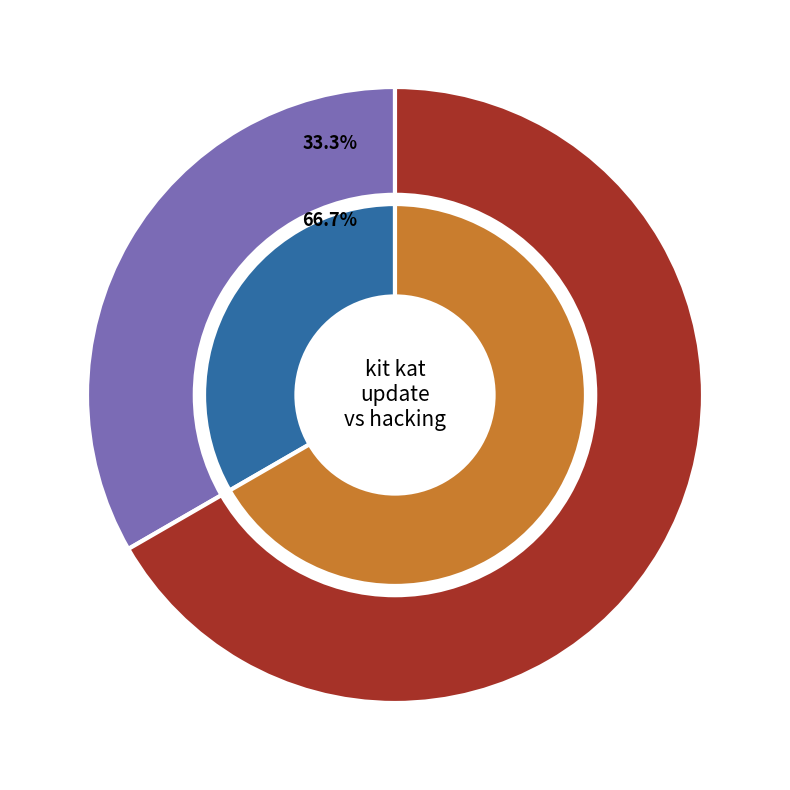

Between totally hacking and kit kat update, which is larger?

totally hacking